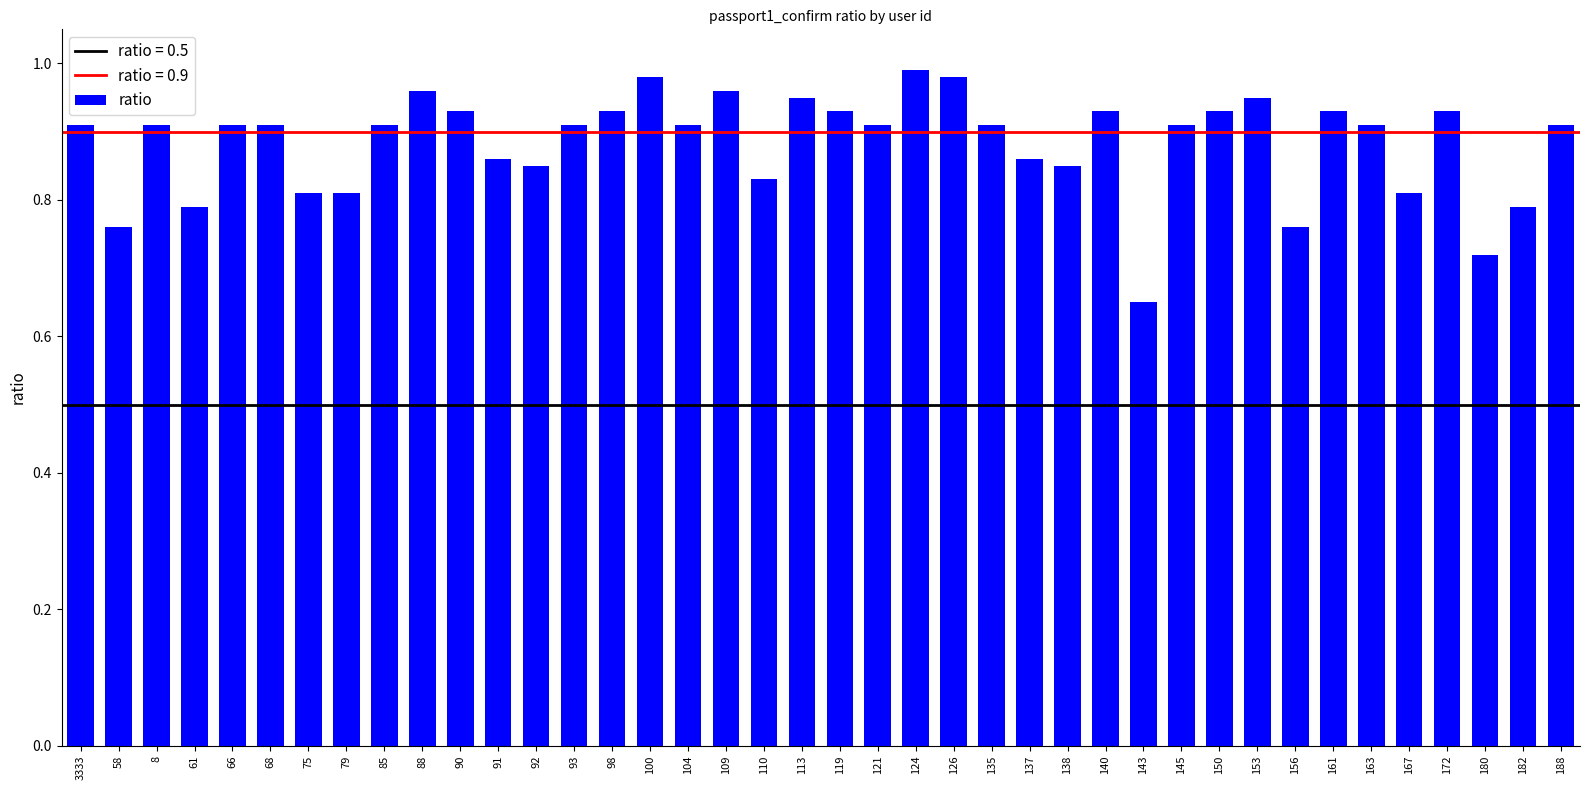

What is the difference between the maximum and minimum values?

0.3